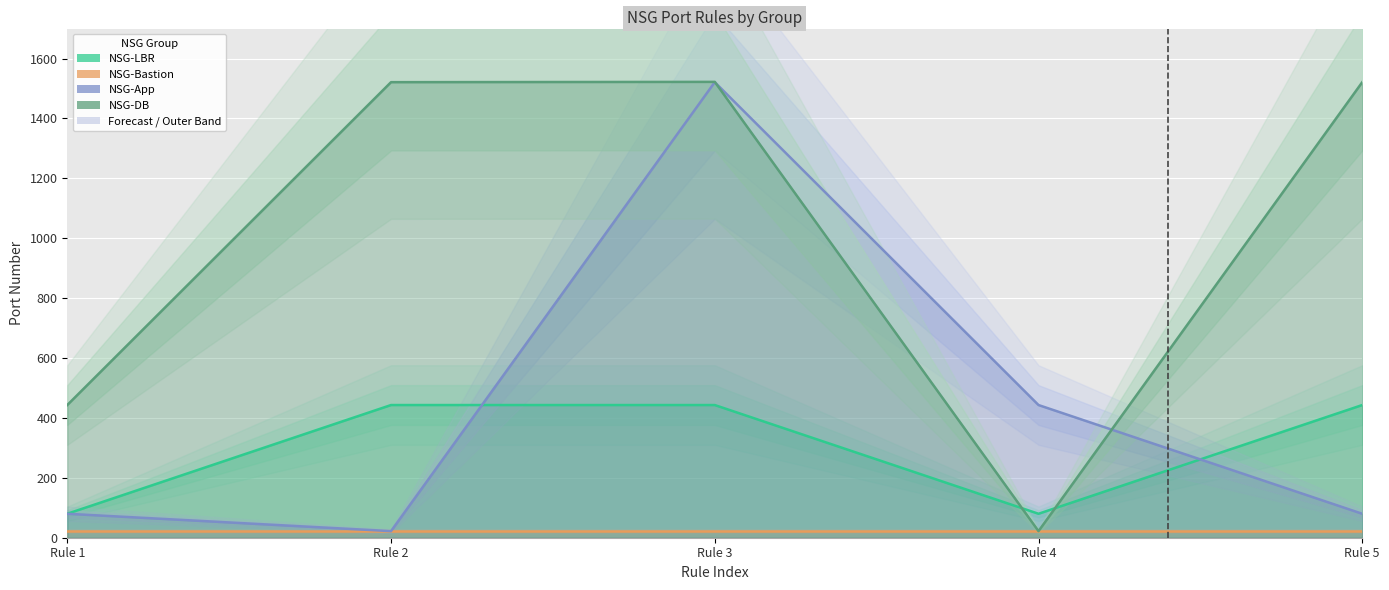

Where is NSG-LBR nearest to the value 261?

Rule 1